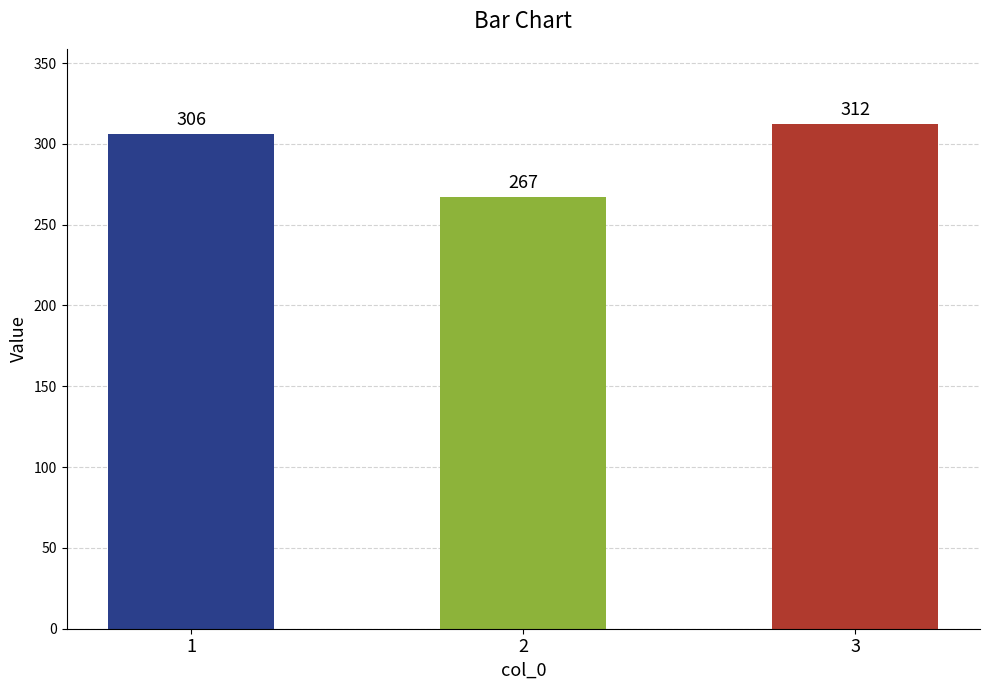

How many series are shown in this chart?

1